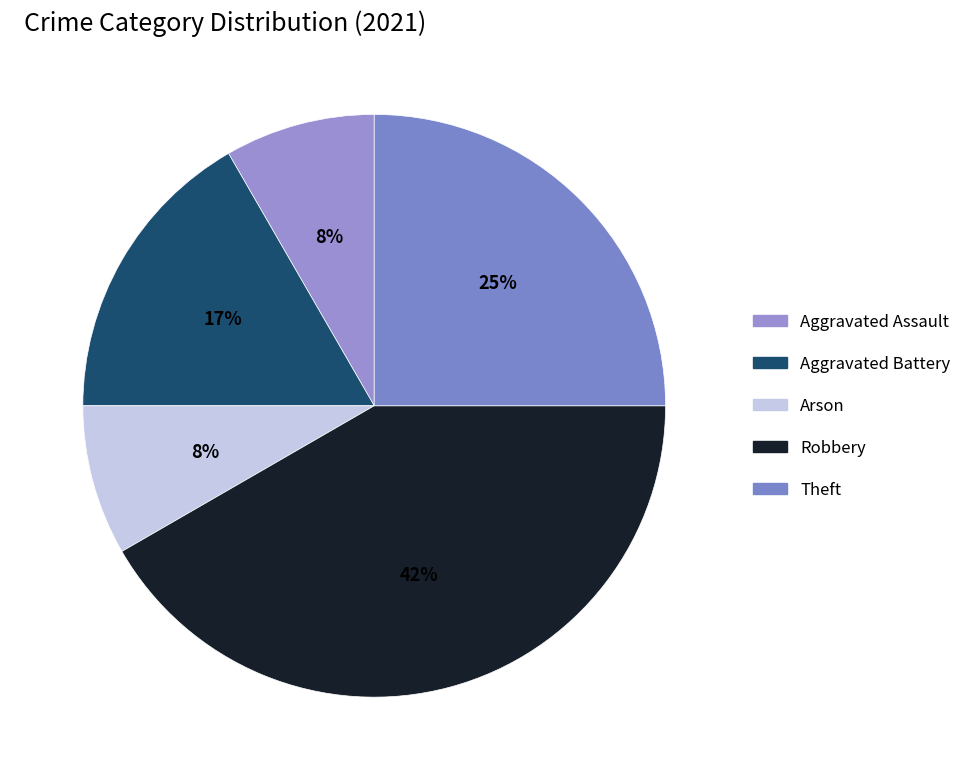

Rank the categories by value from highest to lowest.

Robbery, Theft, Aggravated Battery, Aggravated Assault, Arson